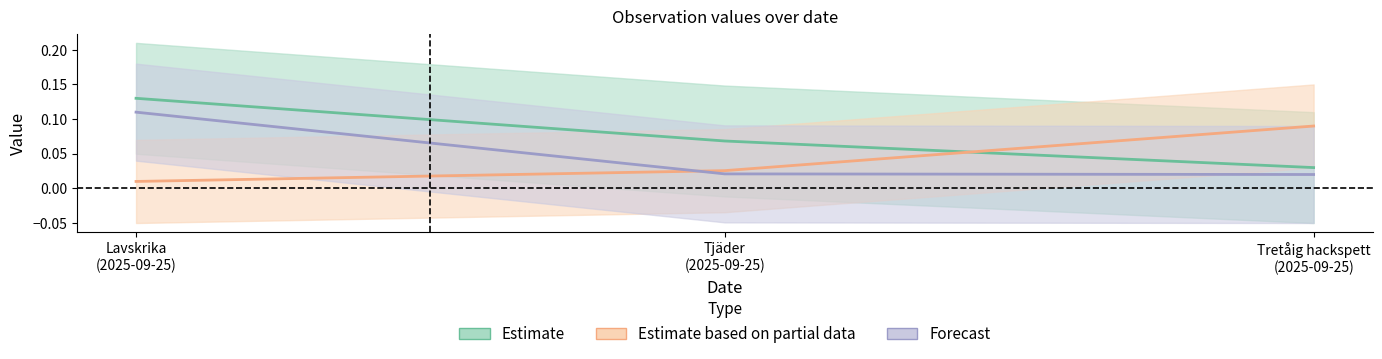

Does the chart have visible grid lines?

No